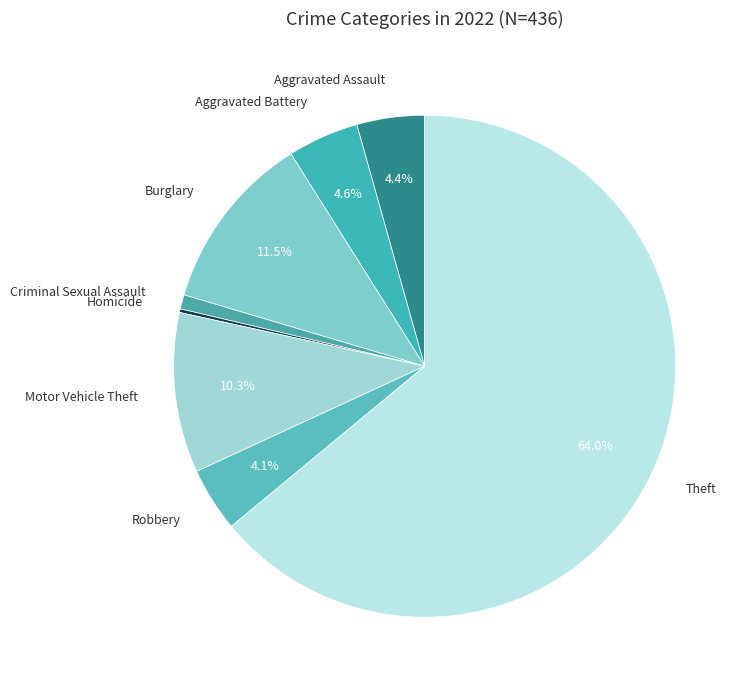

How much of the chart is everything except Aggravated Battery?

95.4%